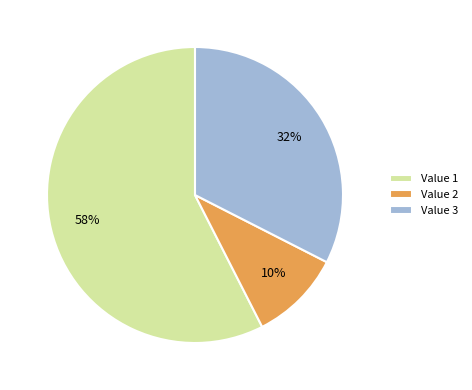

Which category accounts for the majority?

Value 1